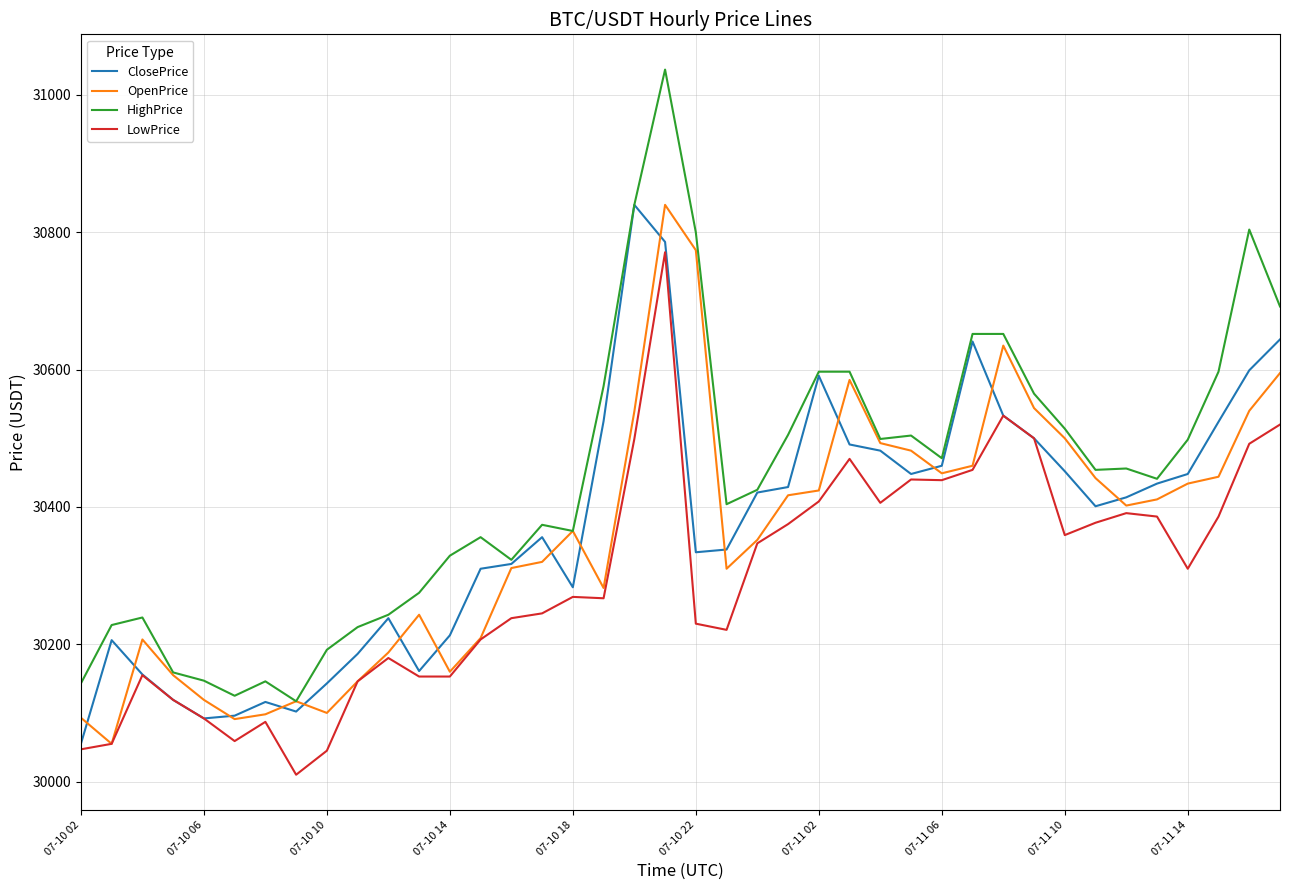

Which series has the largest total across all categories?

HighPrice